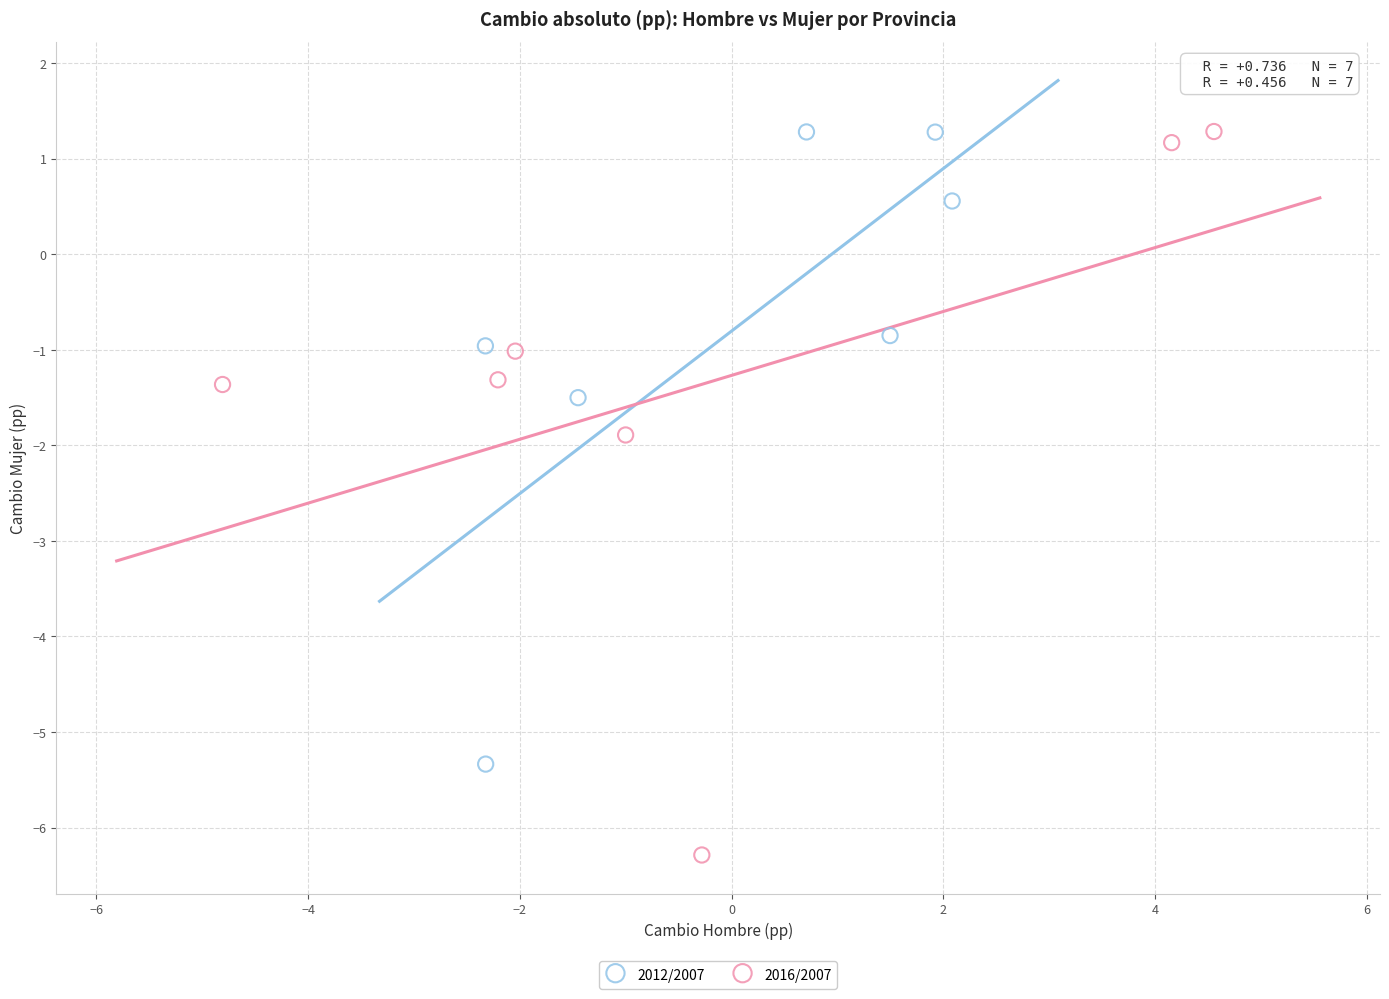

Which series reaches the minimum Y coordinate?

2016/2007